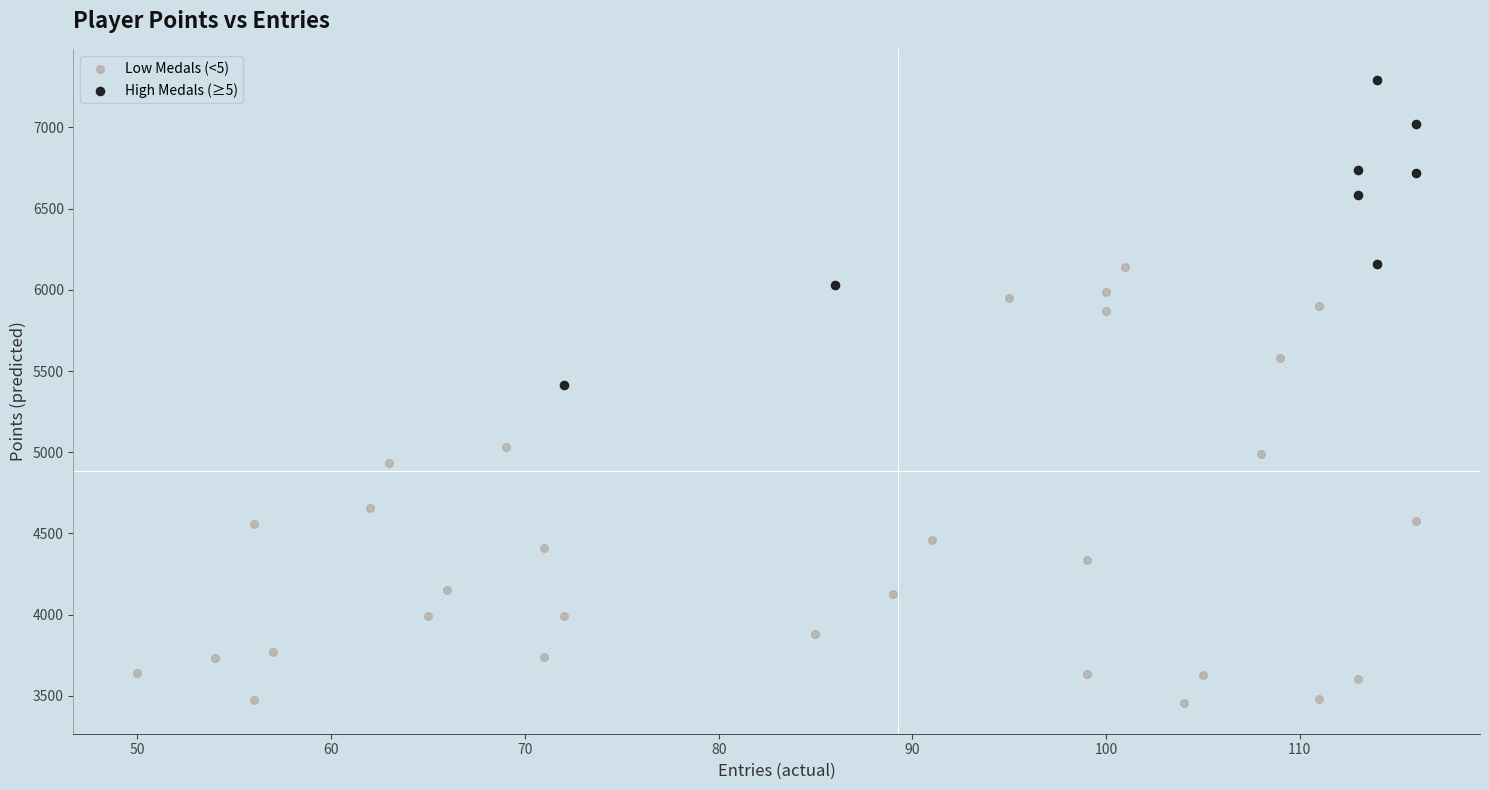

Which series contains the highest Y value?

High Medals (≥5)